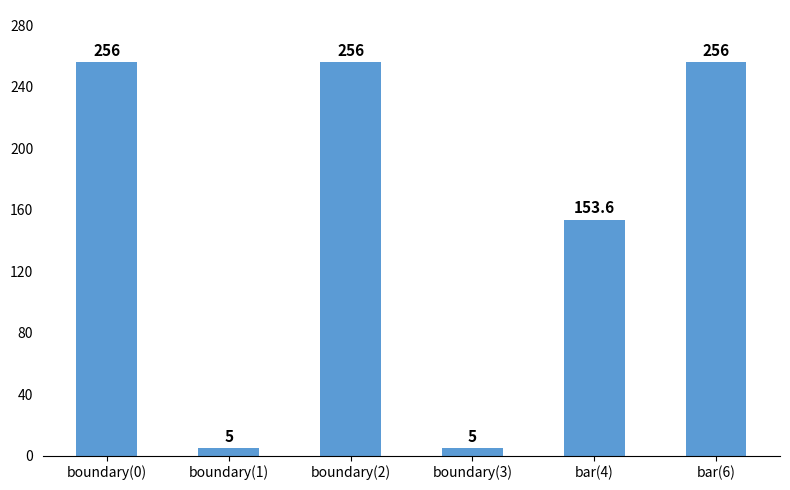

What is the value of the 3rd bar from the left?

256.0